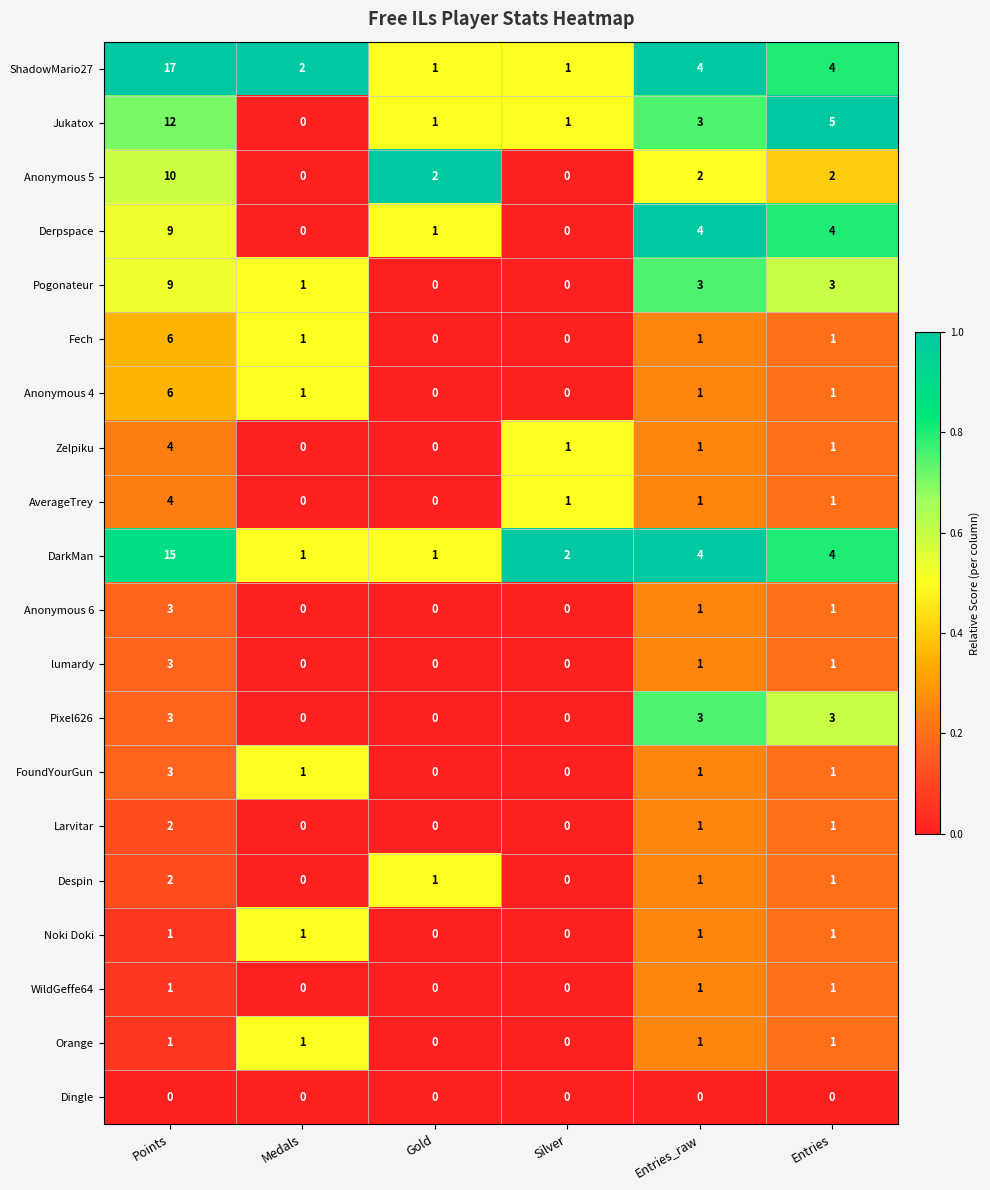

At how many categories does at least one series exceed 0?

6